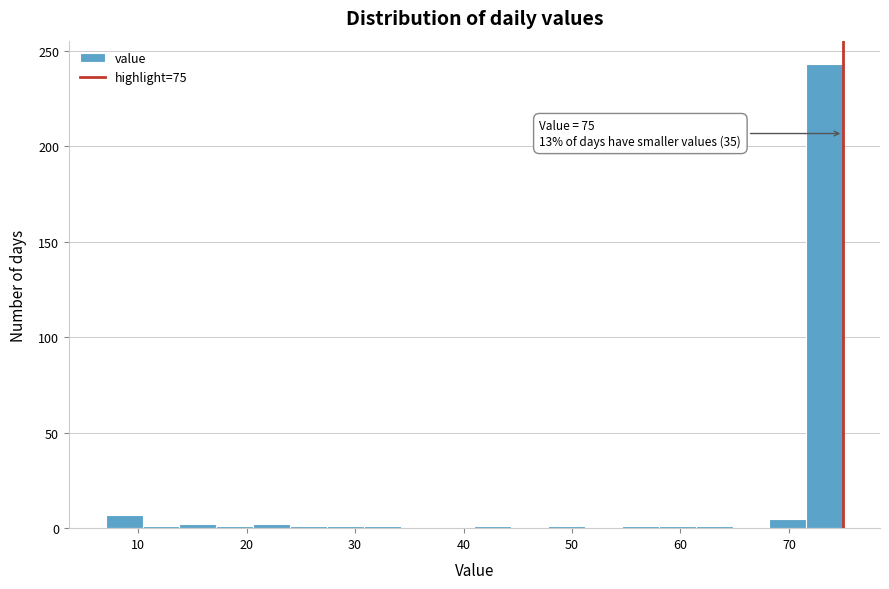

Around what value on the x-axis is the tallest bar? Give the approximate position of its centre, as read against the axis.

73